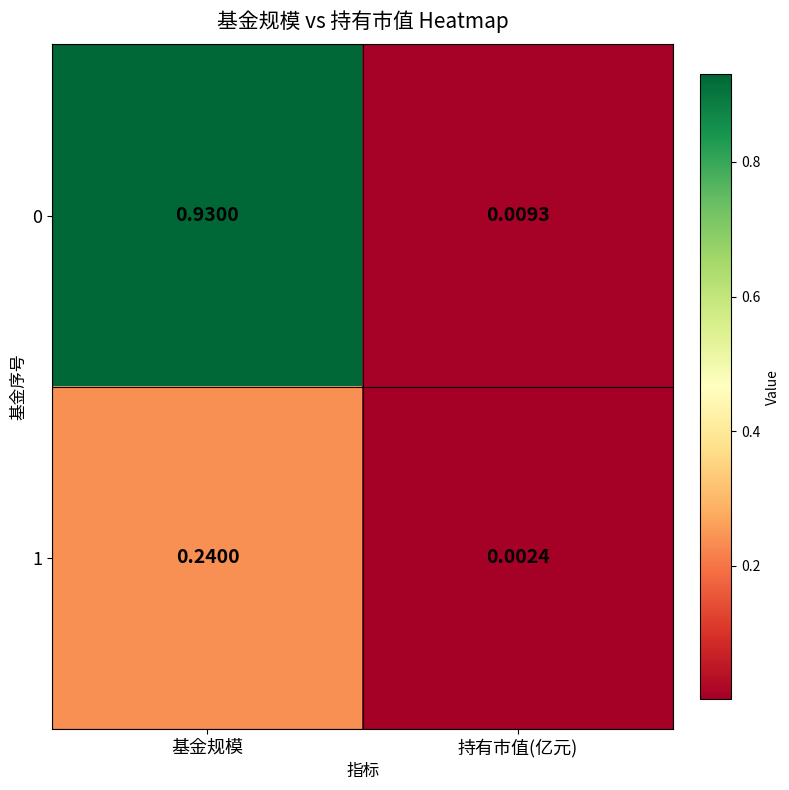

At how many categories does at least one series exceed 0?

2